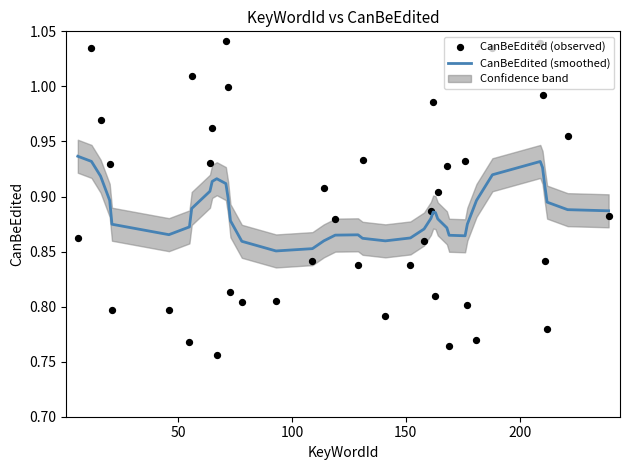

Which series contains the lowest Y value?

CanBeEdited (observed)